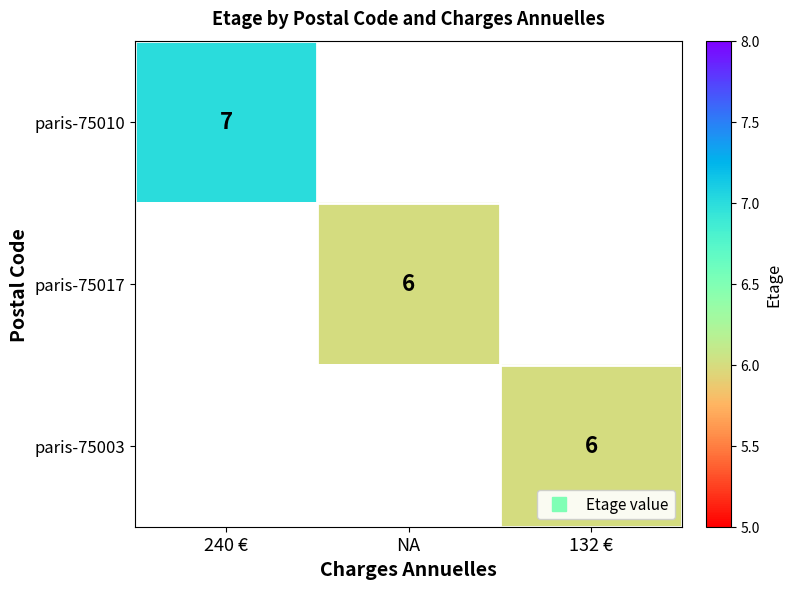

How many data points does each series have?

3